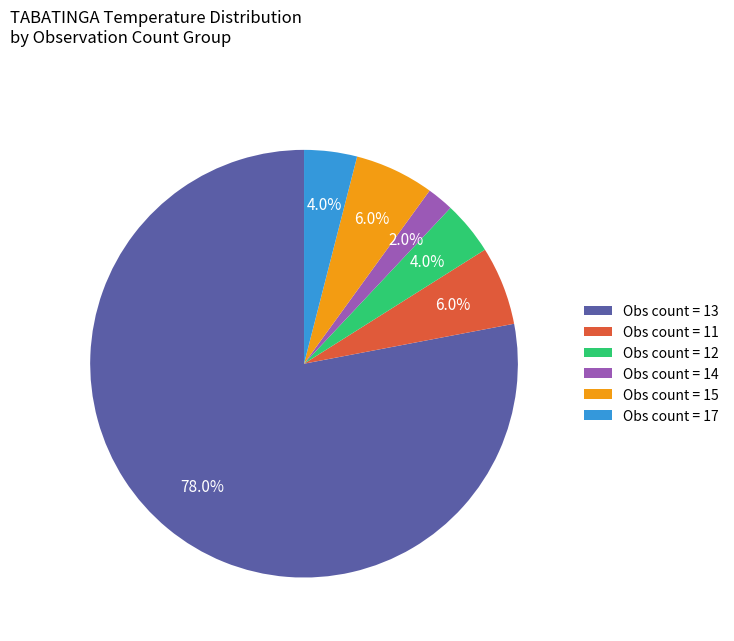

What is the largest slice in the pie chart?

Obs count = 13